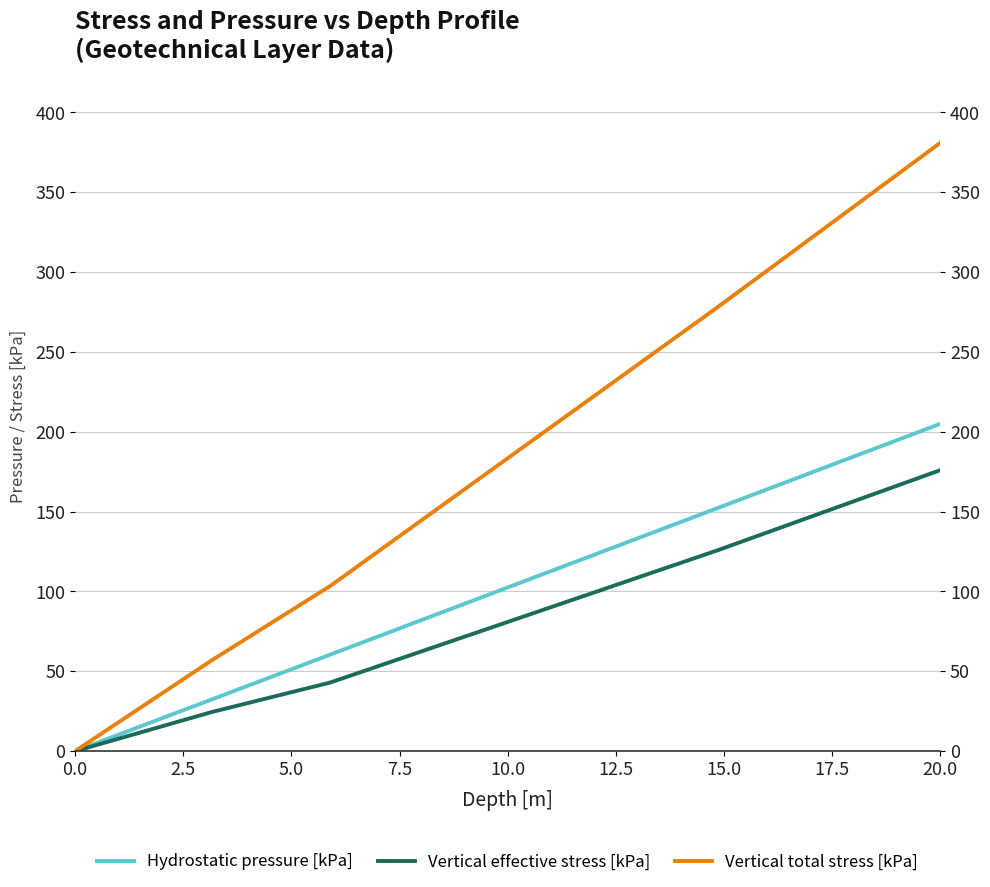

Reading right to left, list all the values displayed in this chart.

Hydrostatic pressure [kPa]: 205.0	160.9	152.3	60.5	32.4	0.0
Vertical effective stress [kPa]: 176.0	134.1	125.9	43.0	24.5	0.0
Vertical total stress [kPa]: 381.0	295.0	278.2	103.5	56.9	0.0